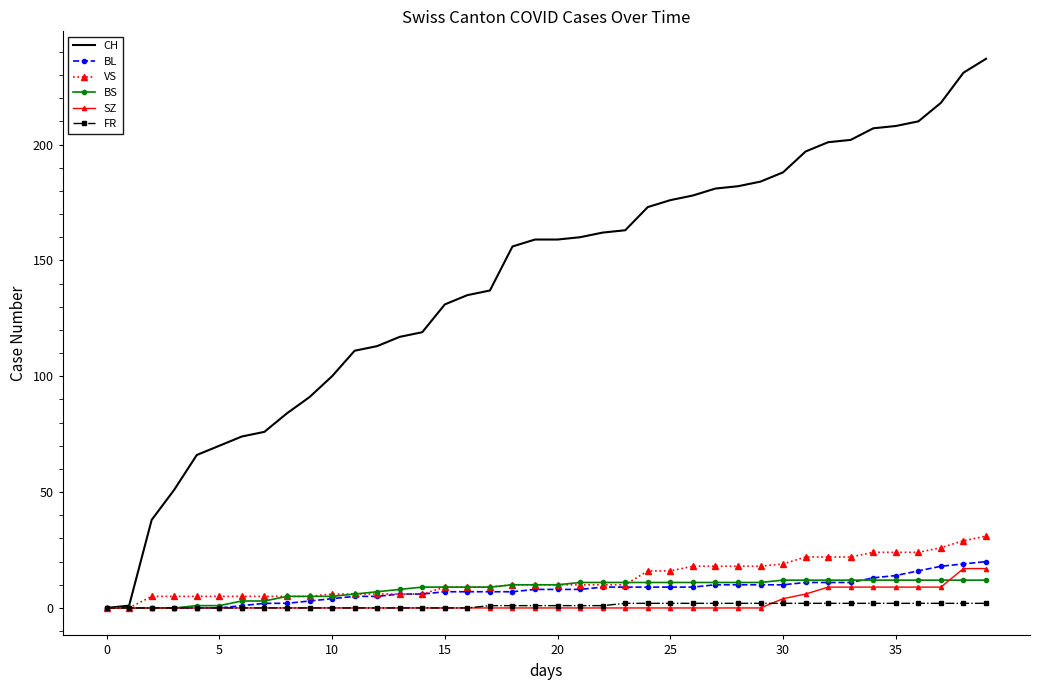

What are all the series names shown in the legend?

CH, BL, VS, BS, SZ, FR